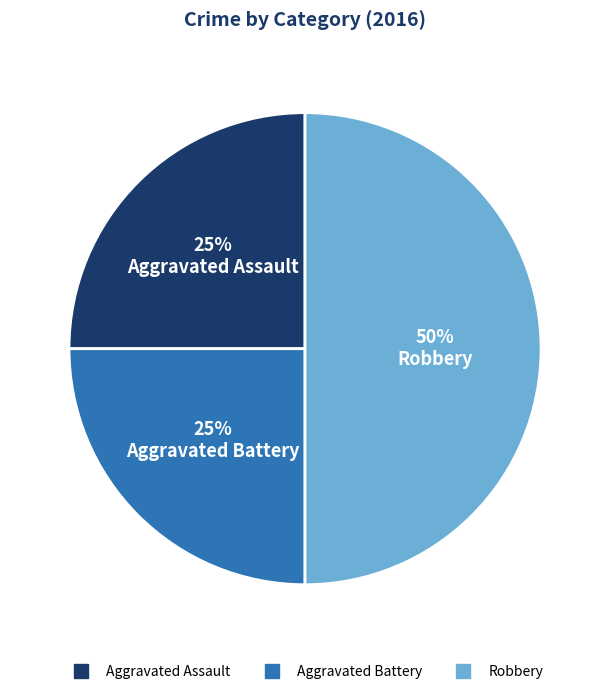

What is the ratio of the value at Aggravated Assault to the value at Aggravated Battery?

1.0